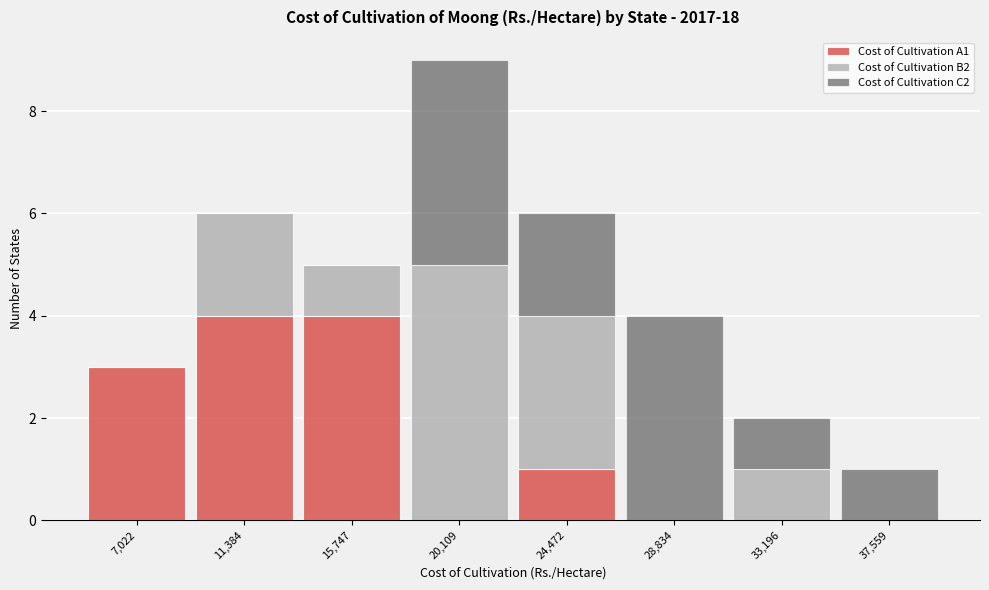

Reading right to left, list the values for the Cost of Cultivation A1 series.

37,559=0	33,196=0	28,834=0	24,472=1	20,109=0	15,747=4	11,384=4	7,022=3